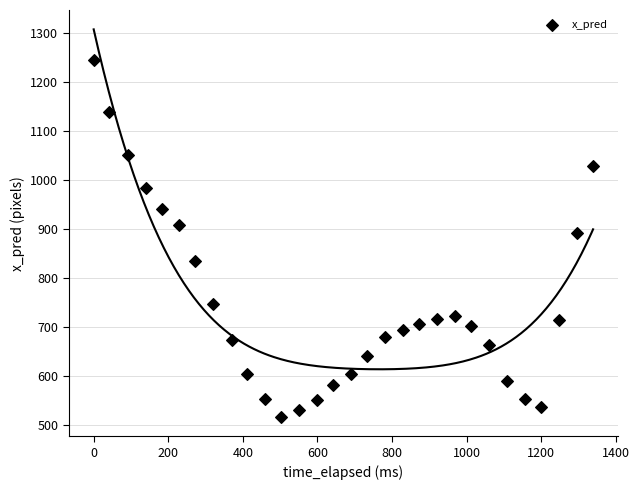

What Y value in the scatter plot is closest to 880?

890.3